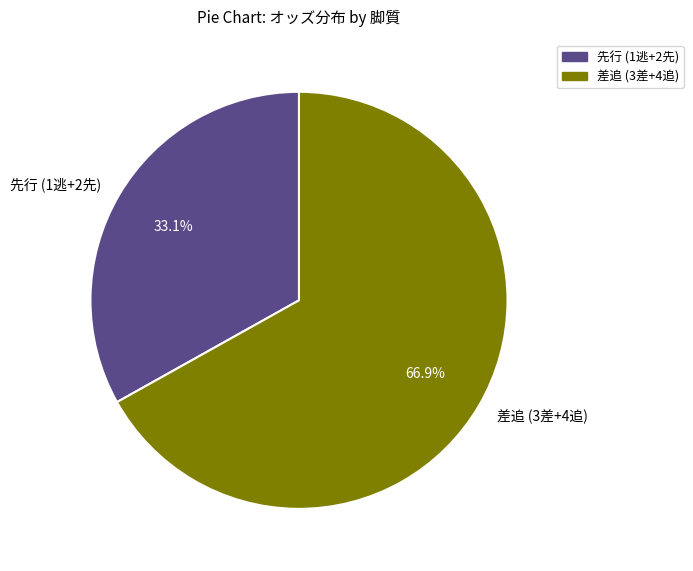

How many segments does this pie chart have?

2